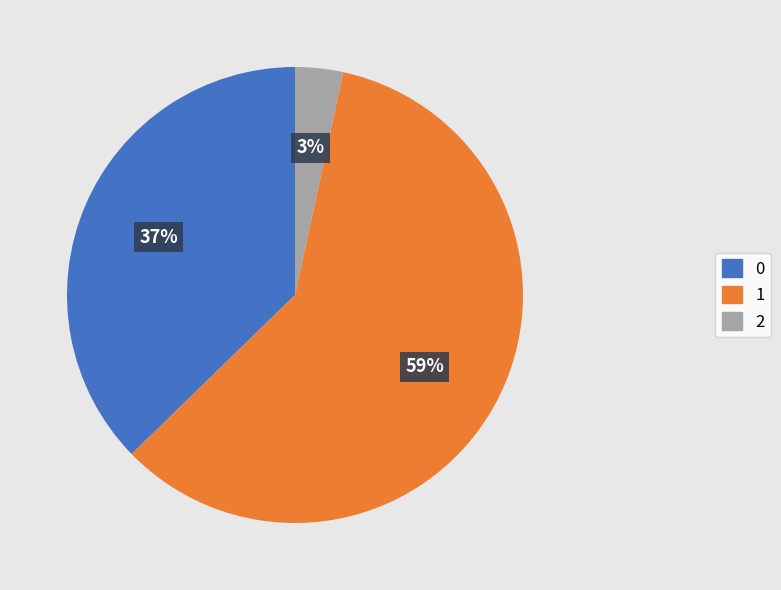

To the nearest percent, what is the average slice percentage?

33%